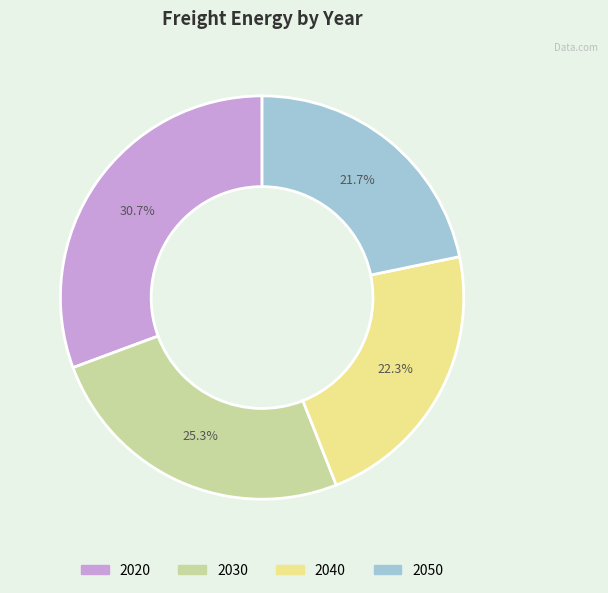

Is there a majority slice in this chart?

No